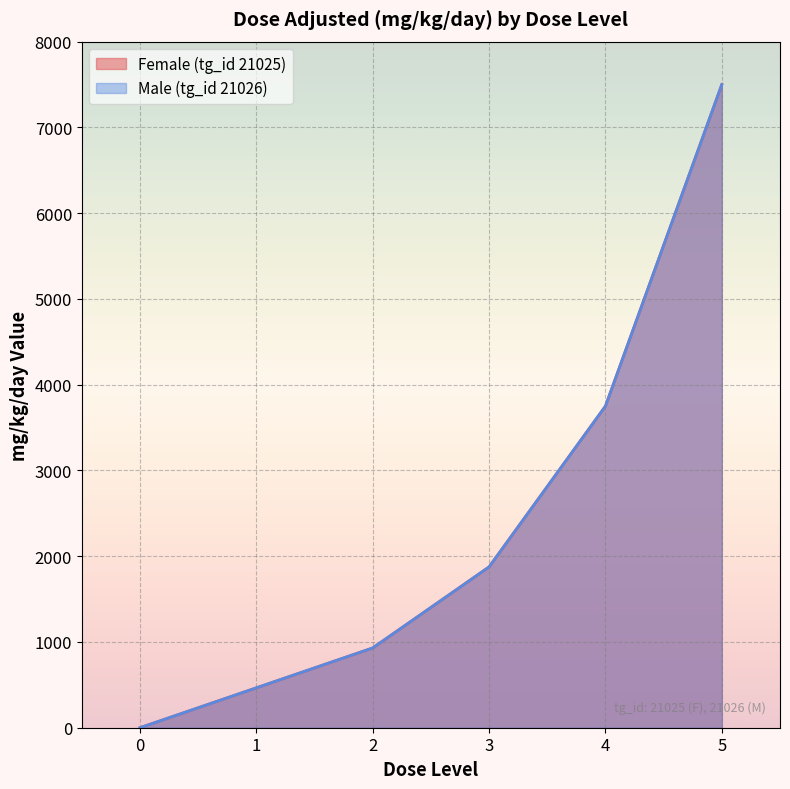

Count the number of data series in this chart.

2